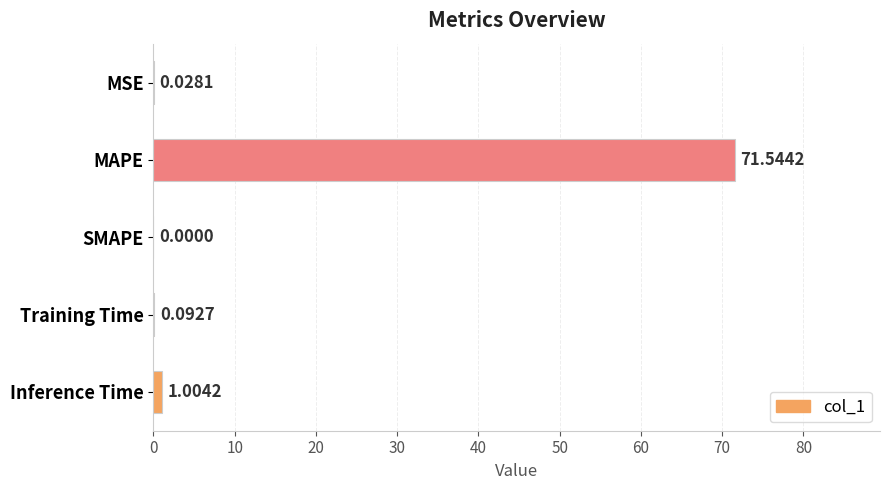

Are the bars grouped side by side (vs. stacked)?

No